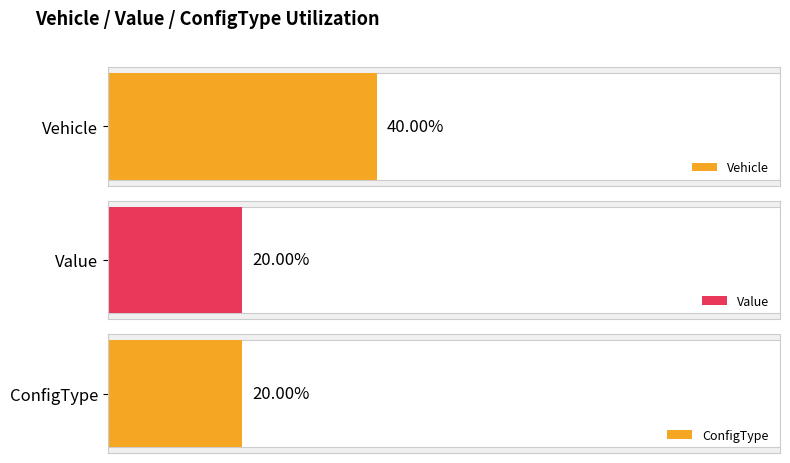

Between 0 and 4, which series saw the biggest shift?

Vehicle